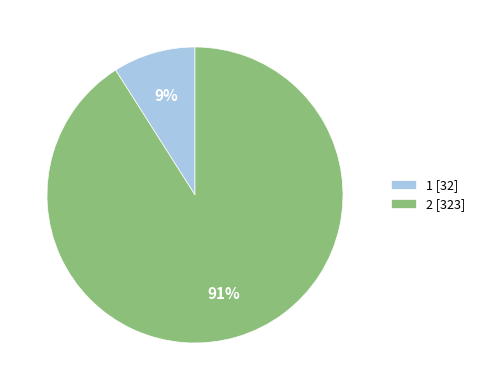

What is the majority slice?

2